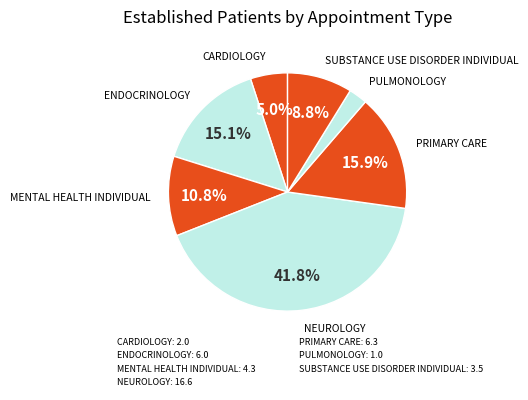

How many segments does this pie chart have?

7